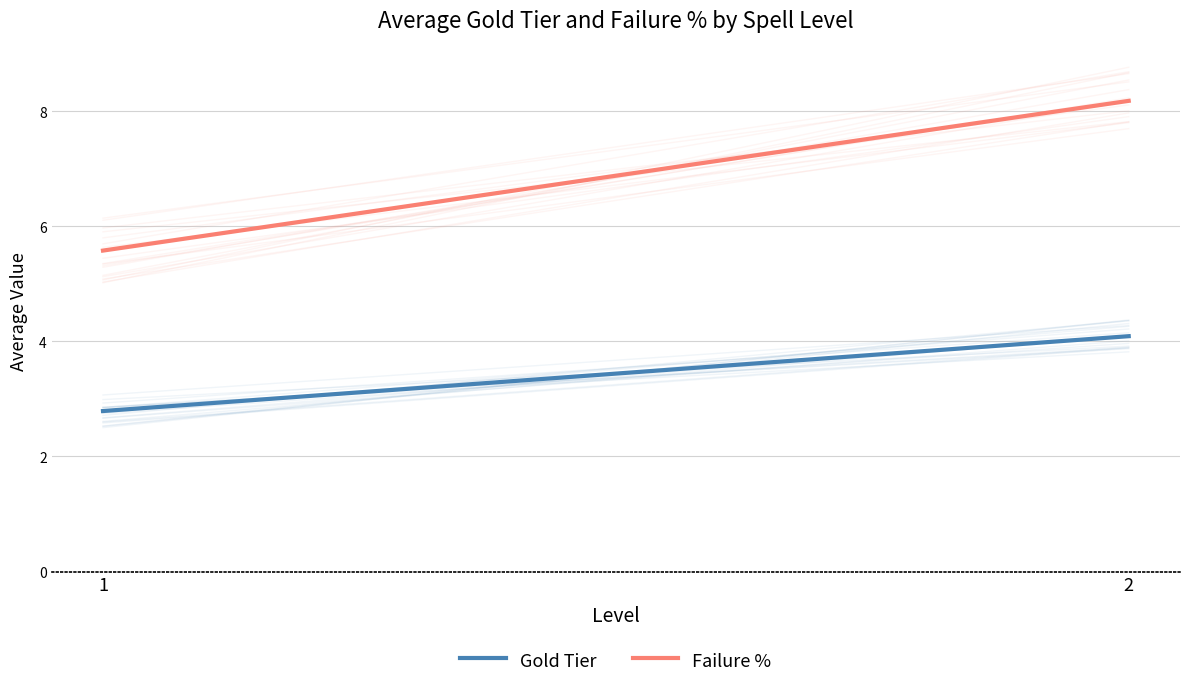

What is the maximum value shown in the chart?

8.2